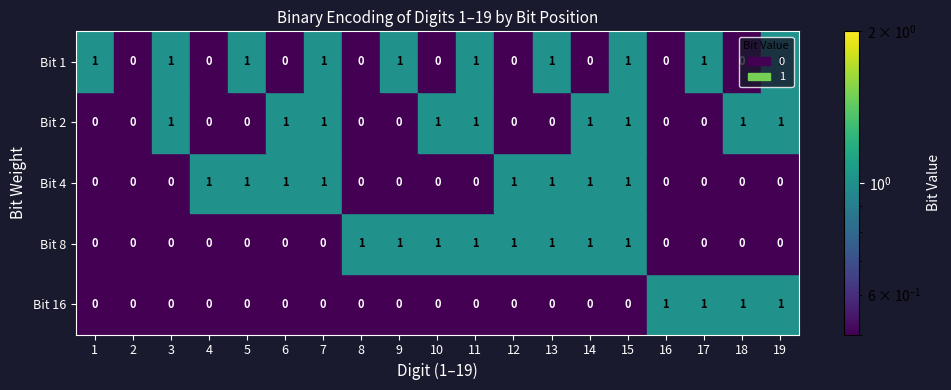

What is the difference between the highest and lowest values at 11?

1